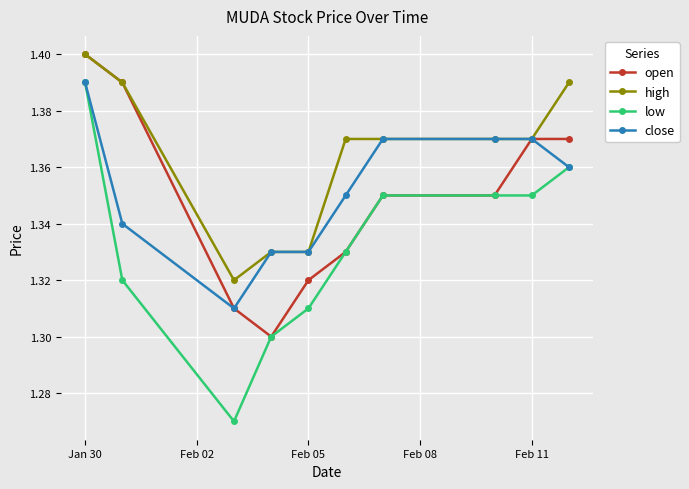

Which series has the largest range (max minus min)?

low